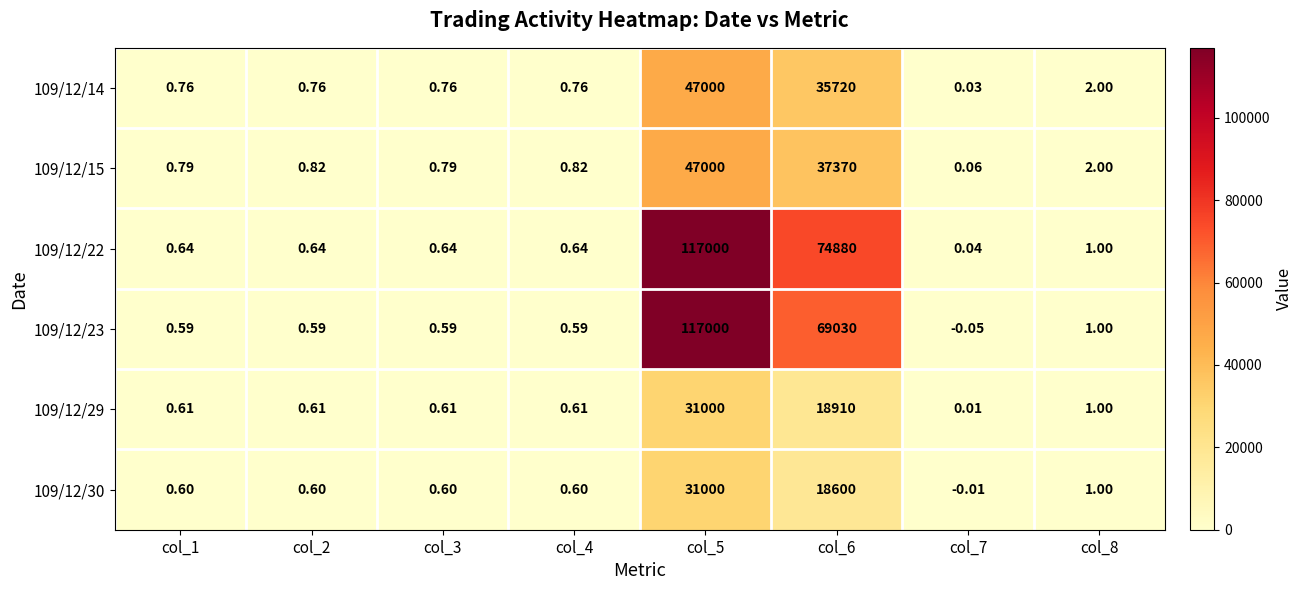

How many data points in 109/12/23 are above 0?

7